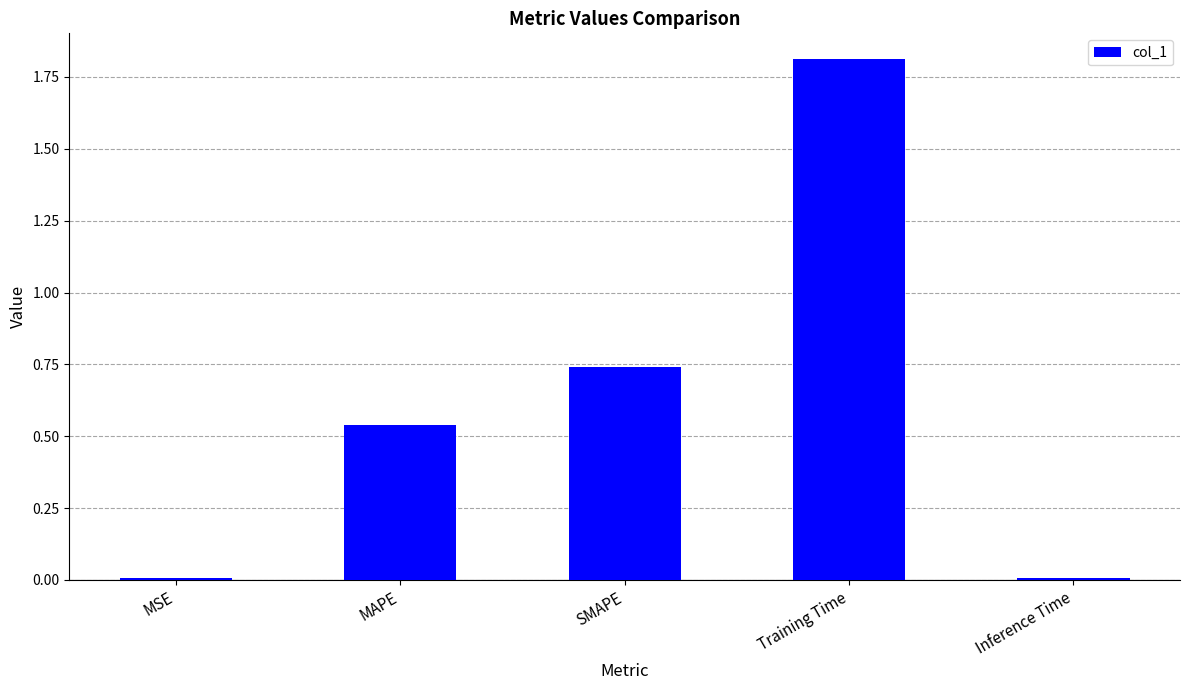

Which label corresponds to the largest value in the chart?

Training Time